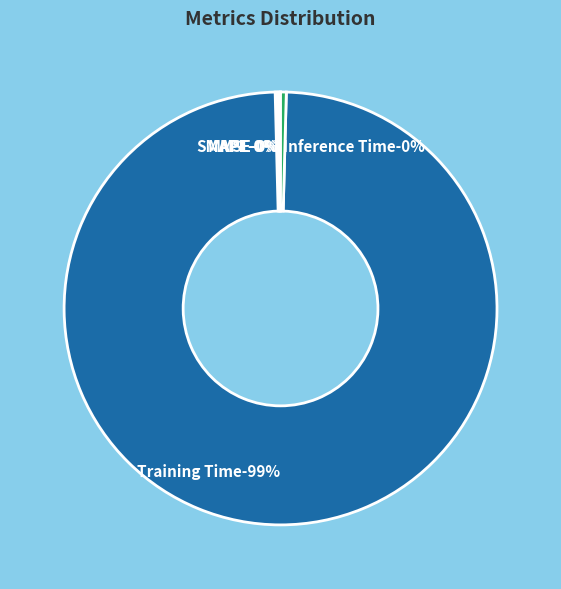

Does any single category account for the majority?

Yes